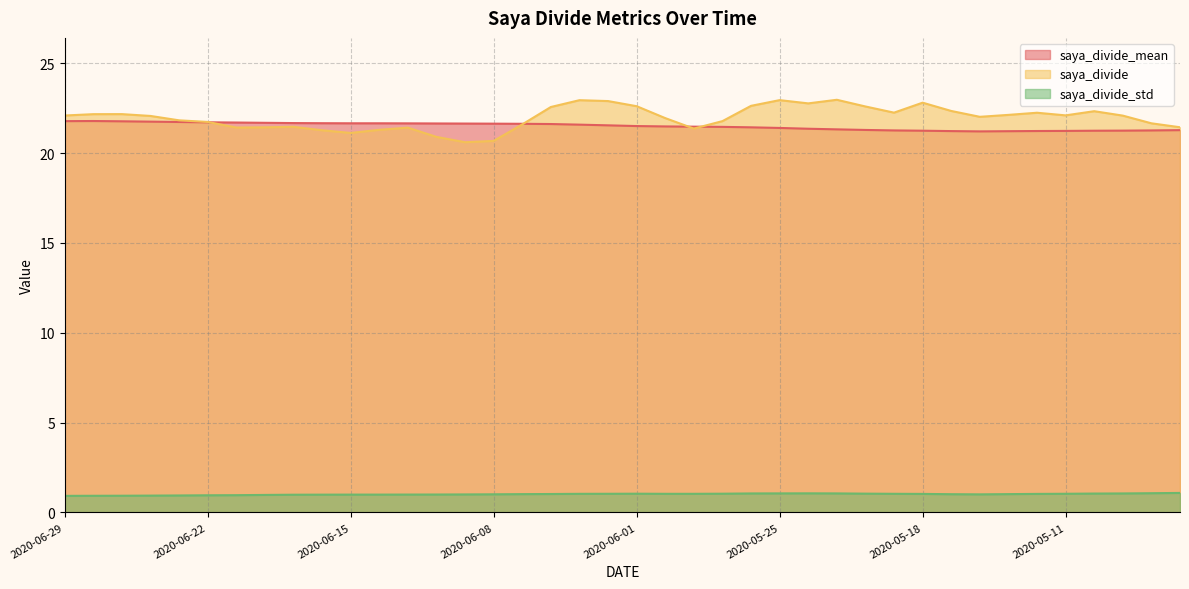

At how many categories does at least one series exceed 18?

40